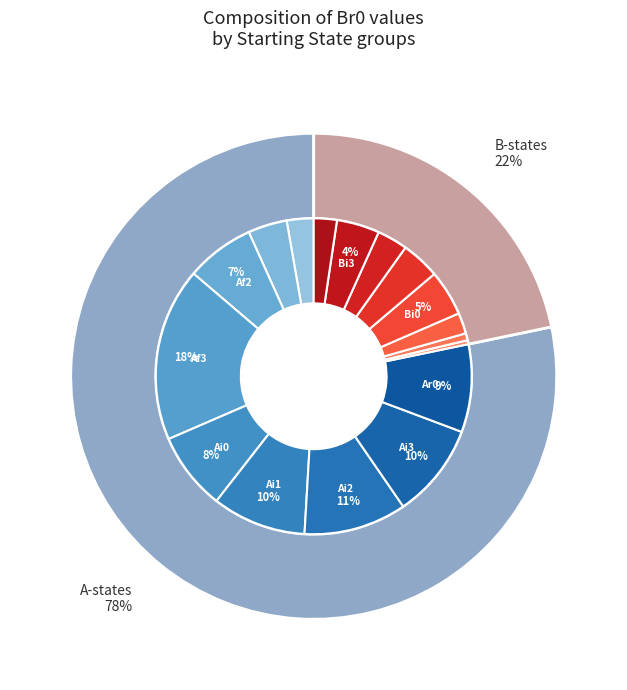

True or false: Af3 accounts for 18% of the total.

True